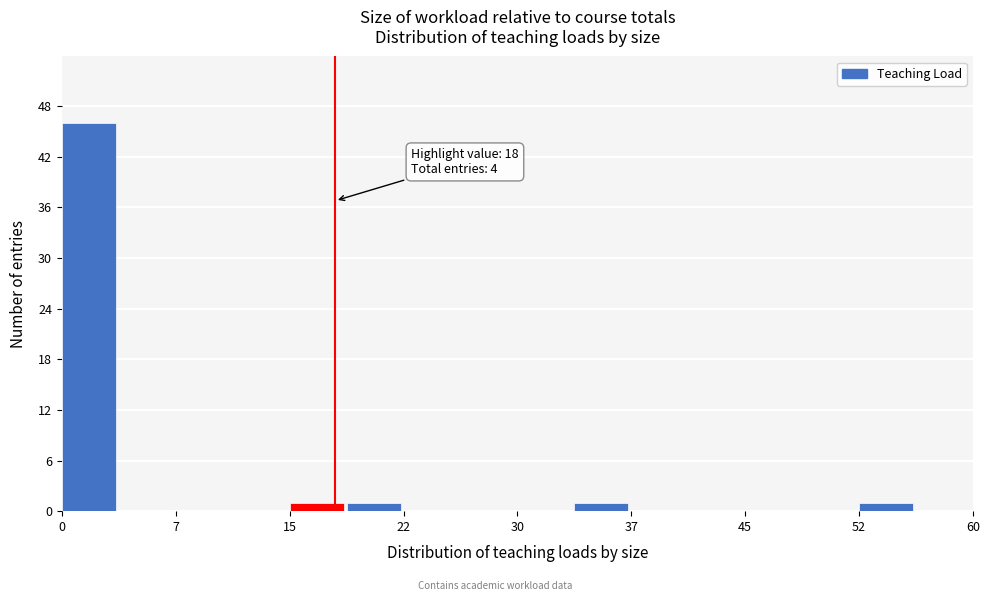

Read against the x-axis, roughly where is the centre of the tallest bar?

2